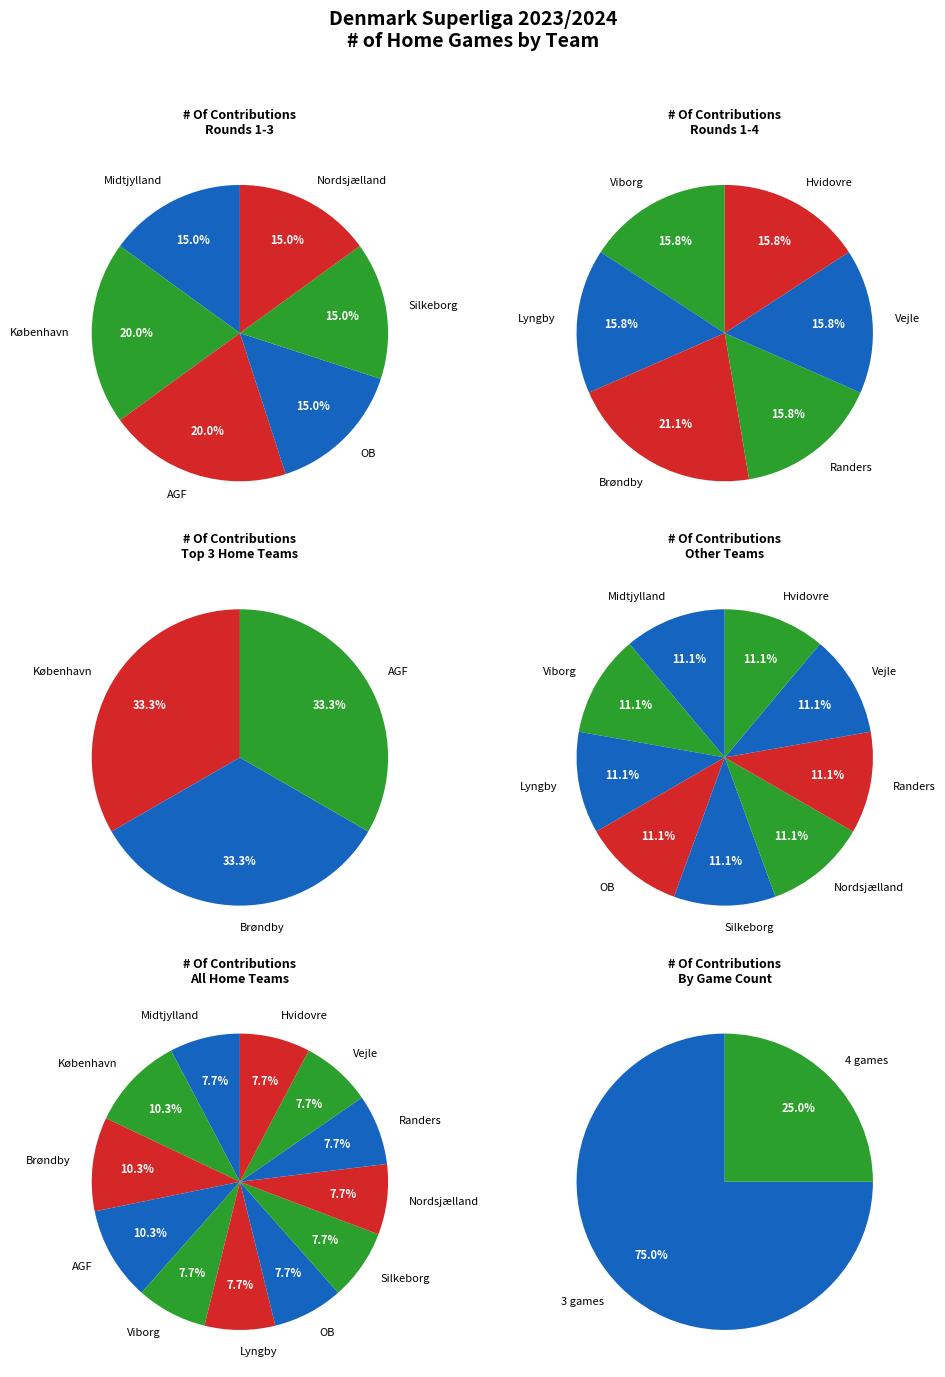

What portion of the pie excludes Viborg?

92.3%